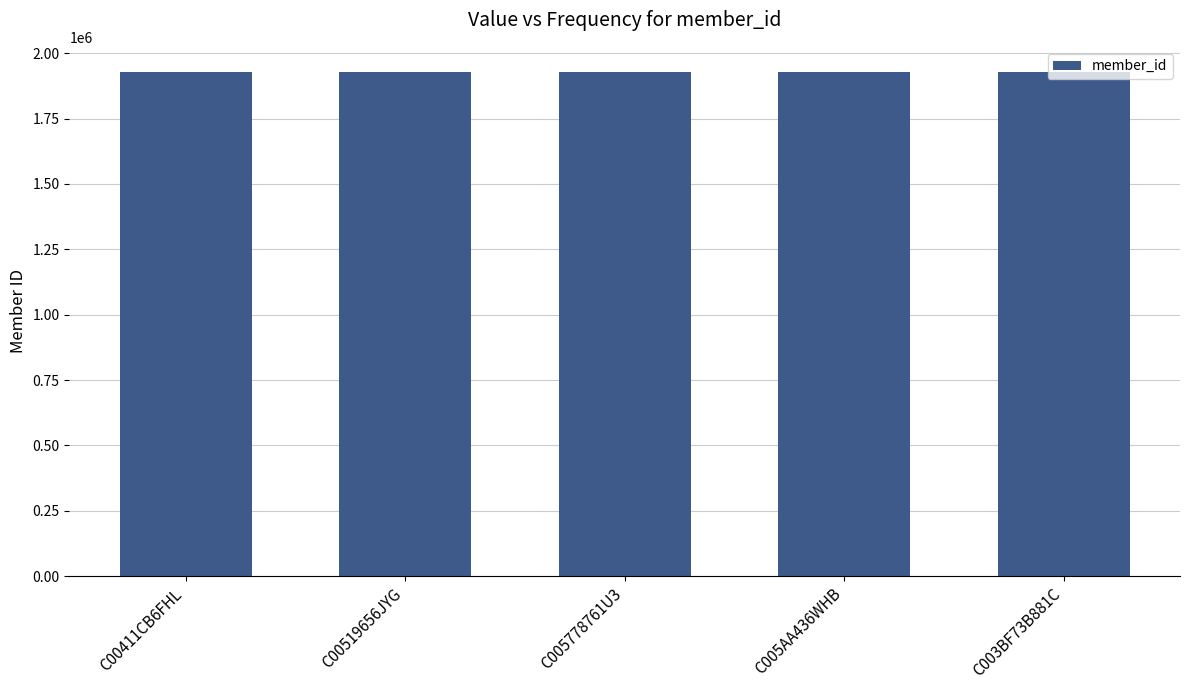

Is it true that the value at C005778761U3 is 3366093?

False